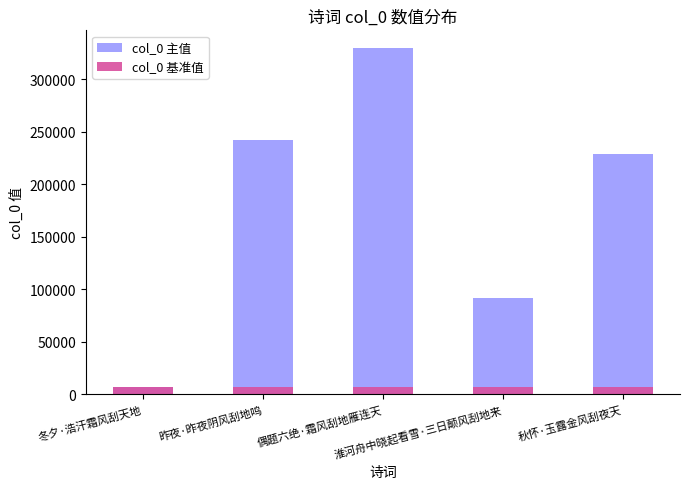

At 昨夜·昨夜阴风刮地鸣, list the series in order from largest to smallest.

col_0 主值, col_0 基准值